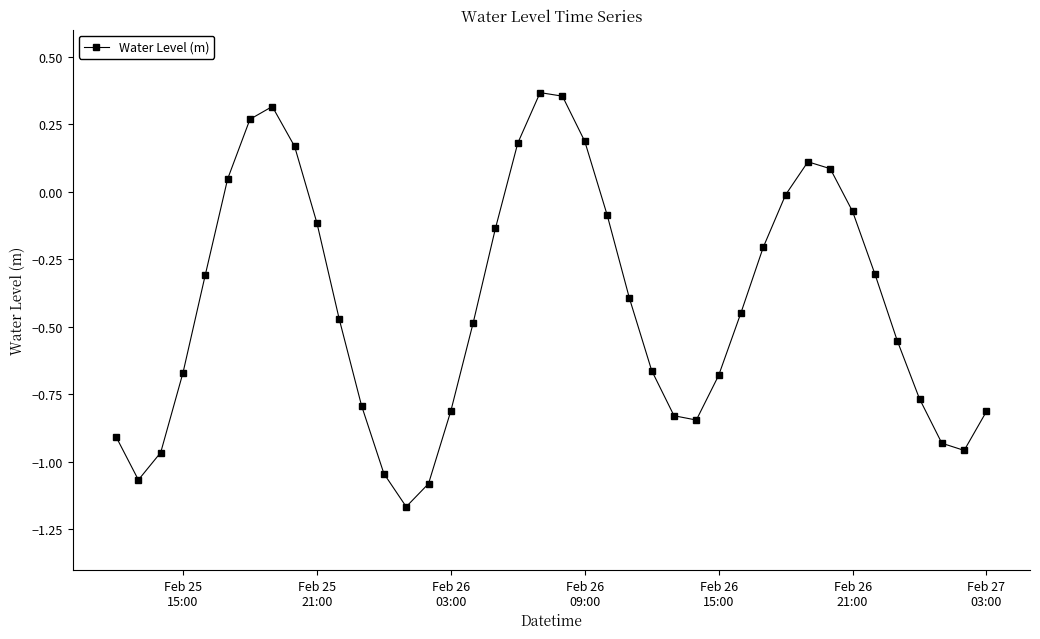

True or false: the data has more than 2 interior local peaks.

True